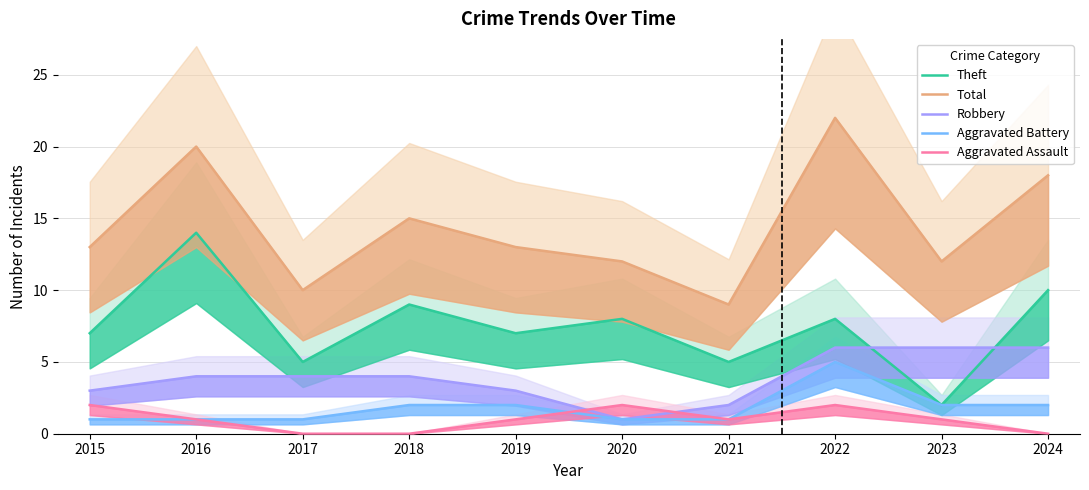

True or false: Aggravated Battery and Total cross at least once.

False